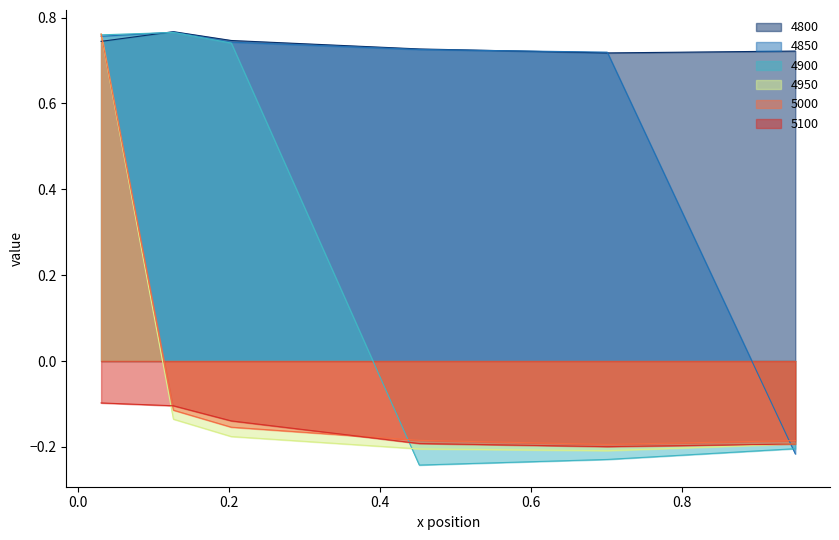

Between 0.03013698630136986 and 0.4520547945205479, which series saw the biggest shift?

4900